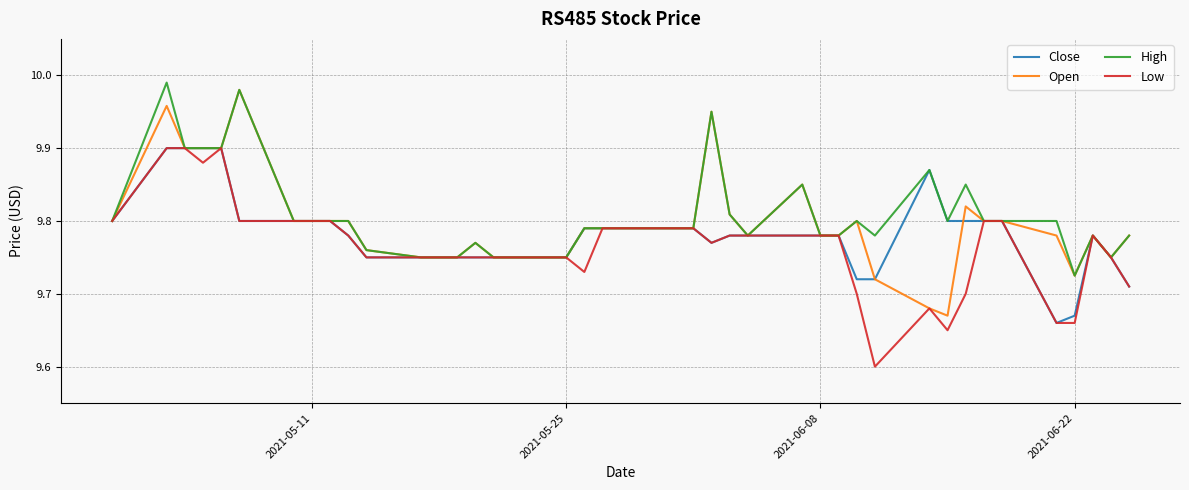

List the series in order of their overall mean, lowest first.

Low, Close, Open, High